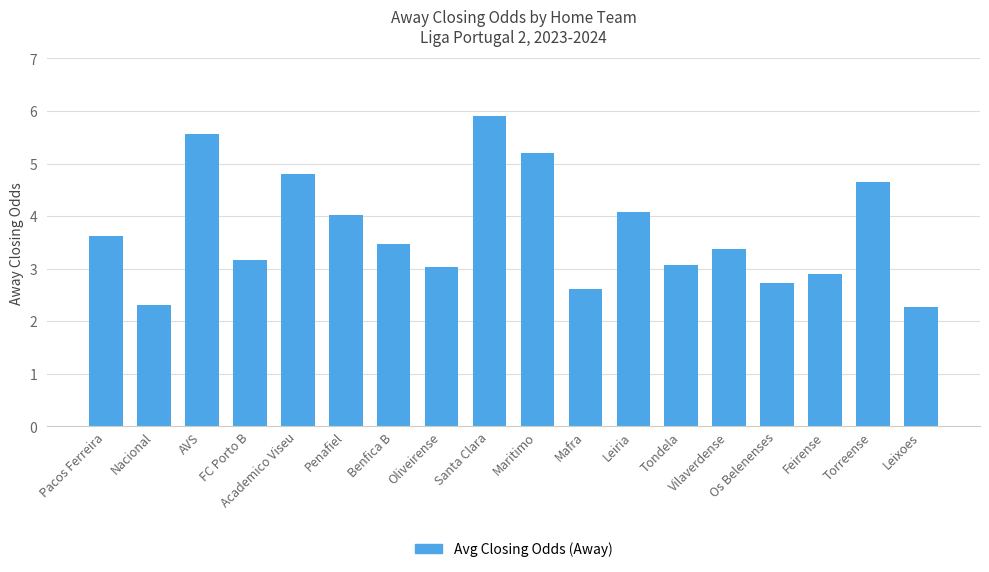

True or false: the data shows 3.4 at Santa Clara.

False